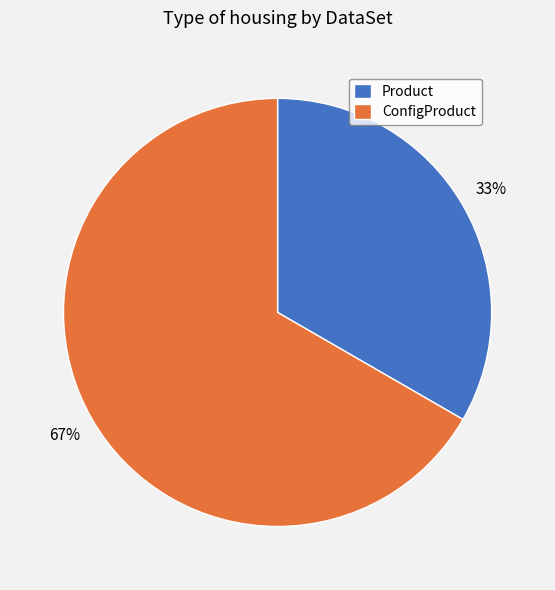

To the nearest percent, what is the average slice percentage?

50%